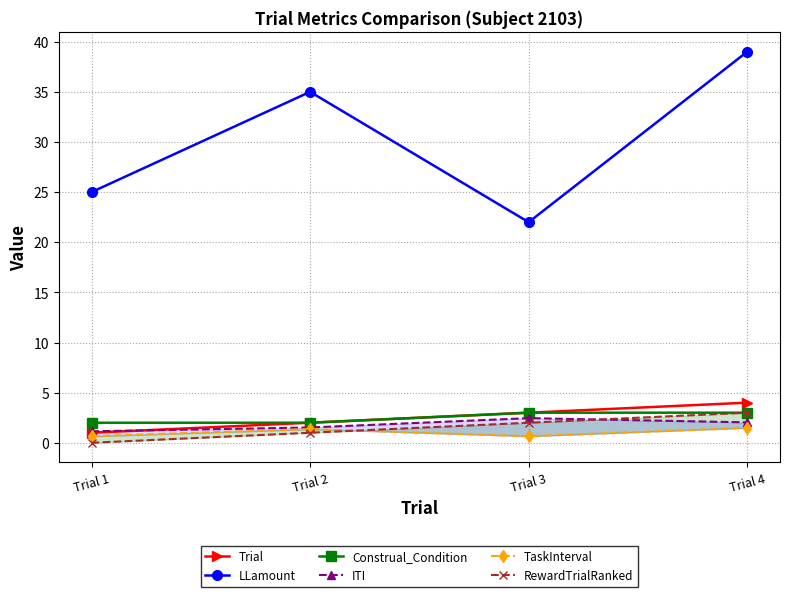

Rank the series at Trial 2 from highest to lowest value.

LLamount, Trial, Construal_Condition, ITI, TaskInterval, RewardTrialRanked